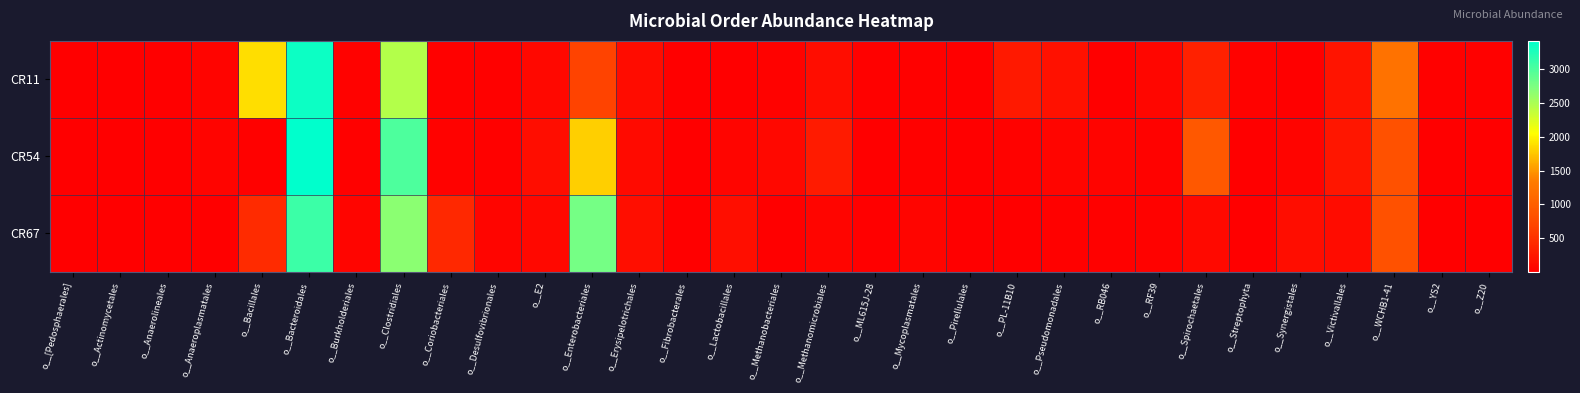

Which series changed the most between o__Erysipelotrichales and o__Spirochaetales?

CR54